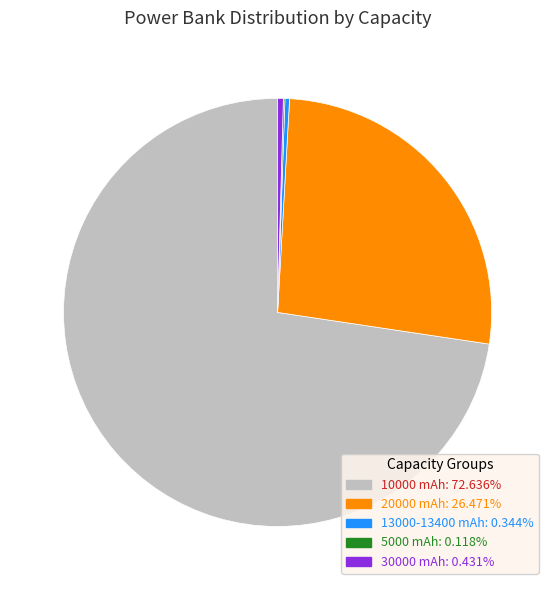

Does any single category account for the majority?

Yes